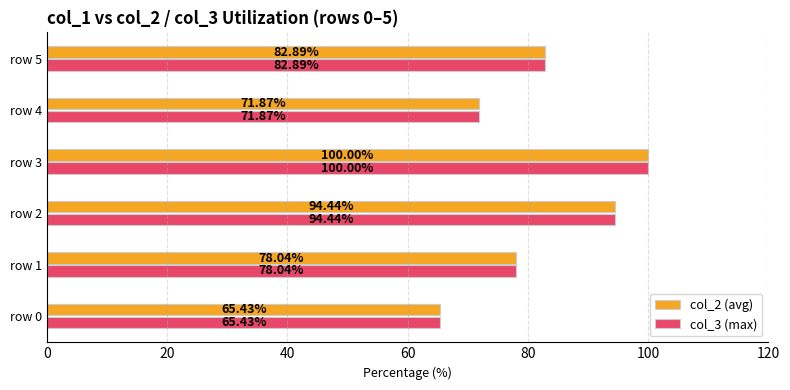

What is the total value across all series at row 4?

143.7